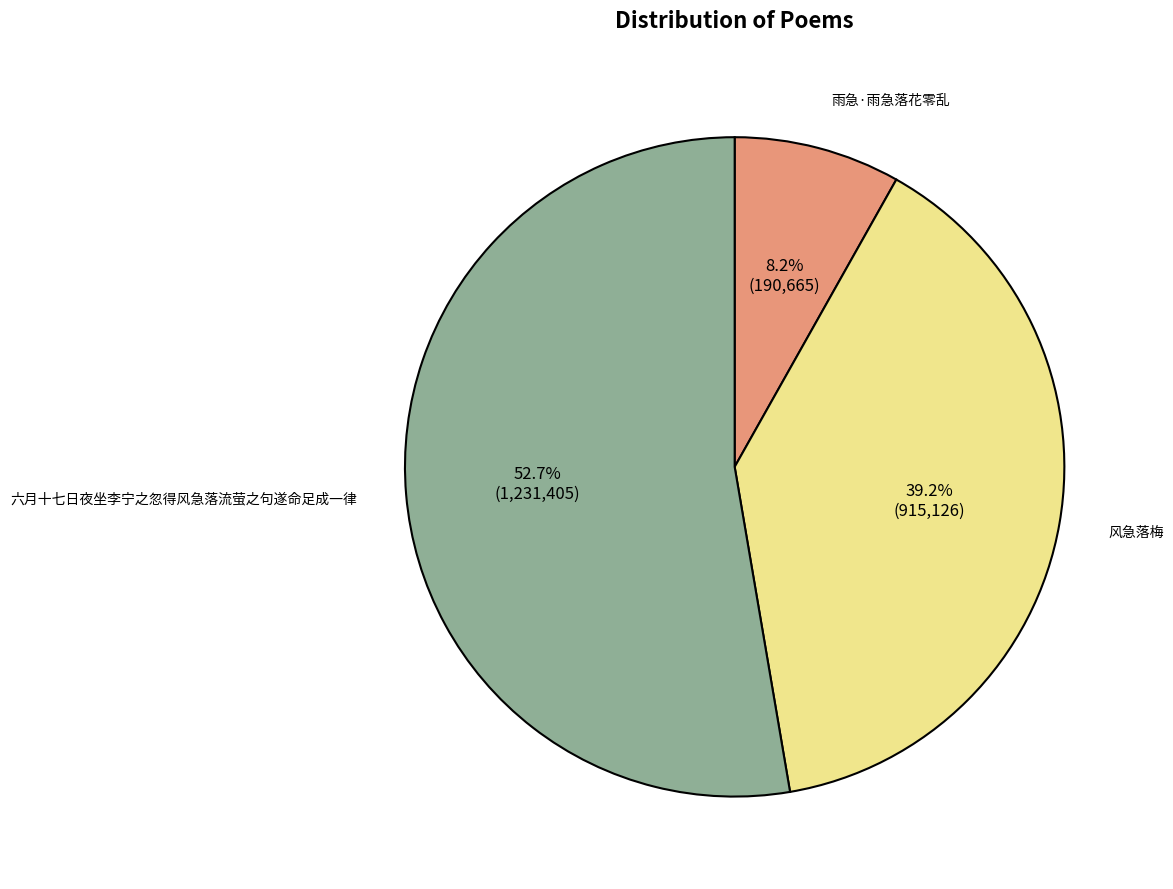

What portion of the pie excludes 雨急·雨急落花零乱?

91.8%